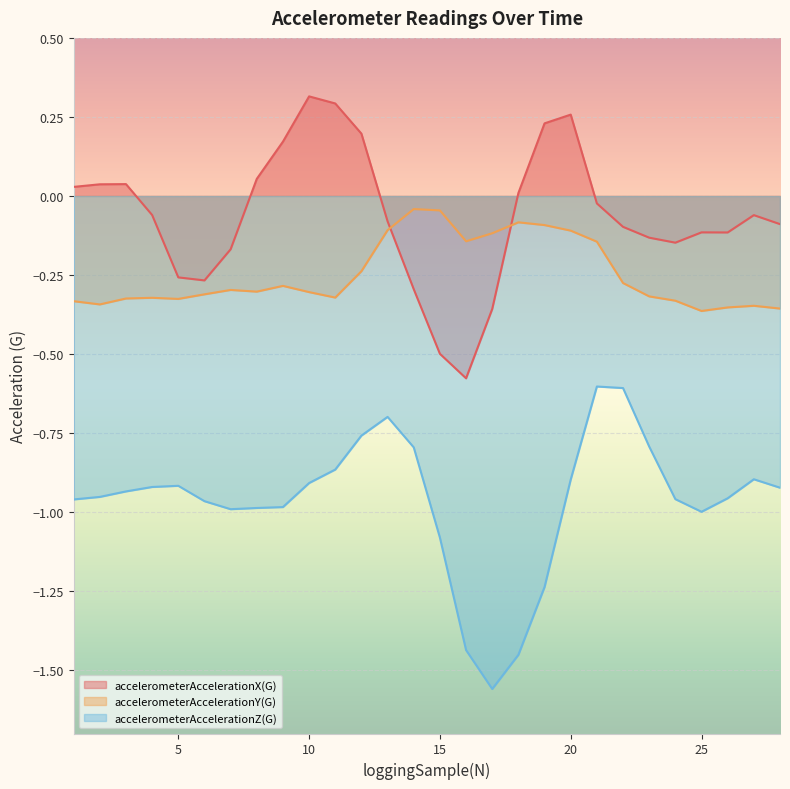

True or false: accelerometerAccelerationX(G) and accelerometerAccelerationZ(G) cross at least once.

False